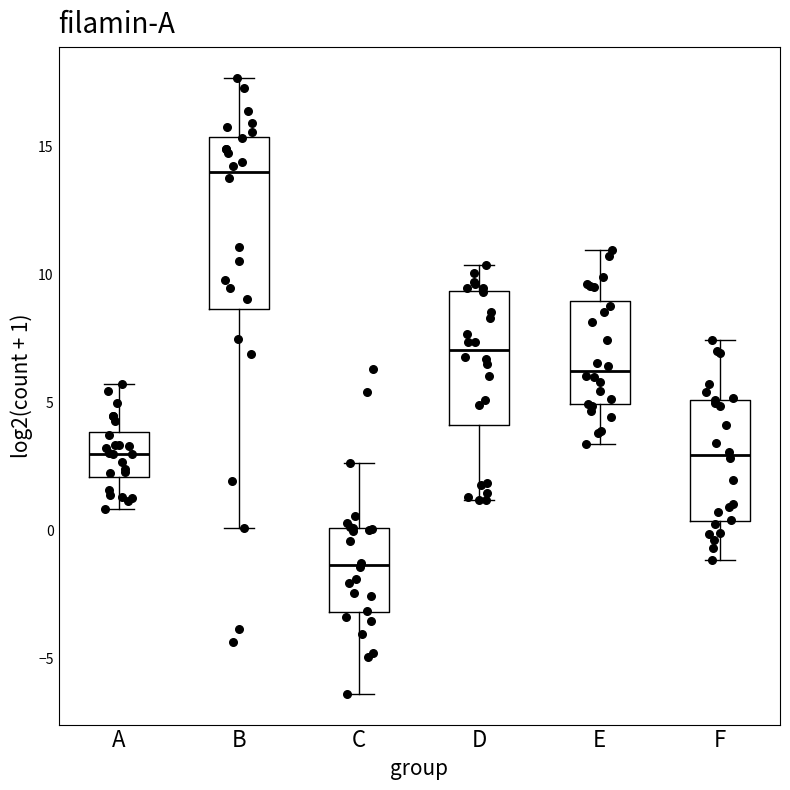

Reading left to right, read every box against the y-axis: the position of its median line, the range the box covers, and the ends of its whiskers. The values are not printed on the chart, so give them approximately, as read against the axis.

A: median 3.0, box 2.0 to 4.0, whiskers 1.0 to 5.5
B: median 14.0, box 8.5 to 15.5, whiskers 0.0 to 17.5
C: median -1.5, box -3.0 to 0.0, whiskers -6.5 to 2.5
D: median 7.0, box 4.0 to 9.5, whiskers 1.0 to 10.5
E: median 6.0, box 5.0 to 9.0, whiskers 3.5 to 11.0
F: median 3.0, box 0.5 to 5.0, whiskers -1.0 to 7.5